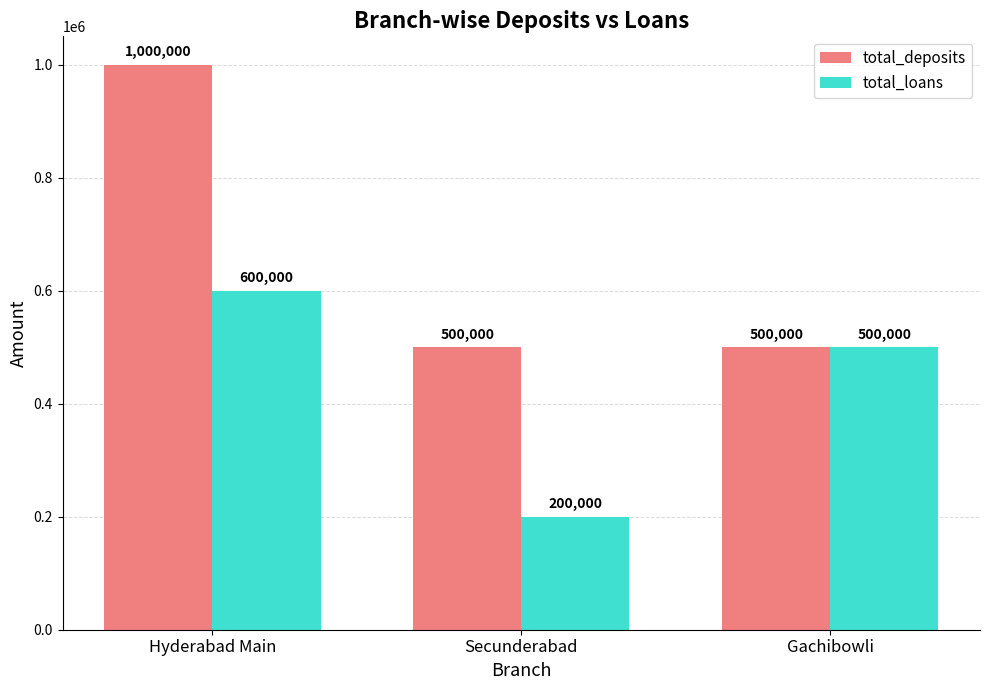

Rank the series at Hyderabad Main from lowest to highest value.

total_loans, total_deposits